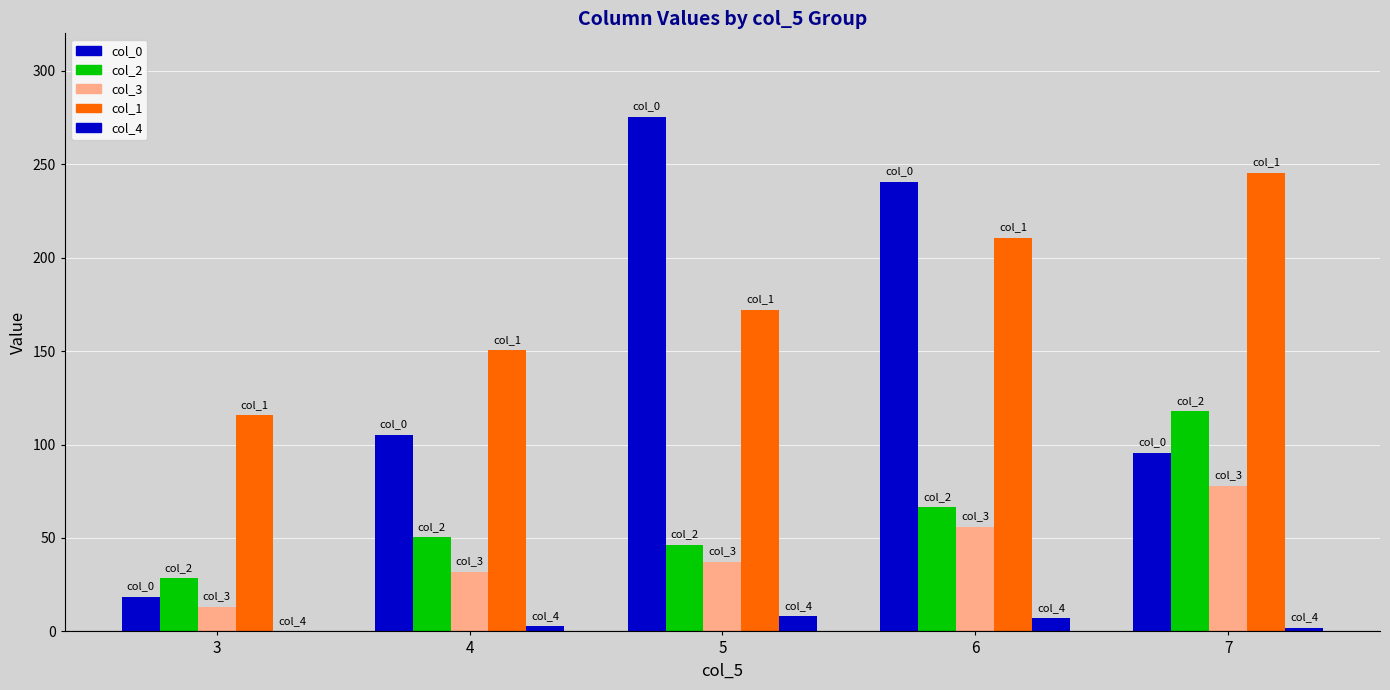

Reading left to right, list all the values displayed in this chart.

col_0: 18.5	105.0	275.2	240.7	95.4
col_2: 28.3	50.3	46.2	66.4	117.8
col_3: 13.0	31.7	37.1	56.1	77.8
col_1: 115.6	150.4	172.2	210.6	245.3
col_4: 0.0	2.8	8.0	7.0	2.0